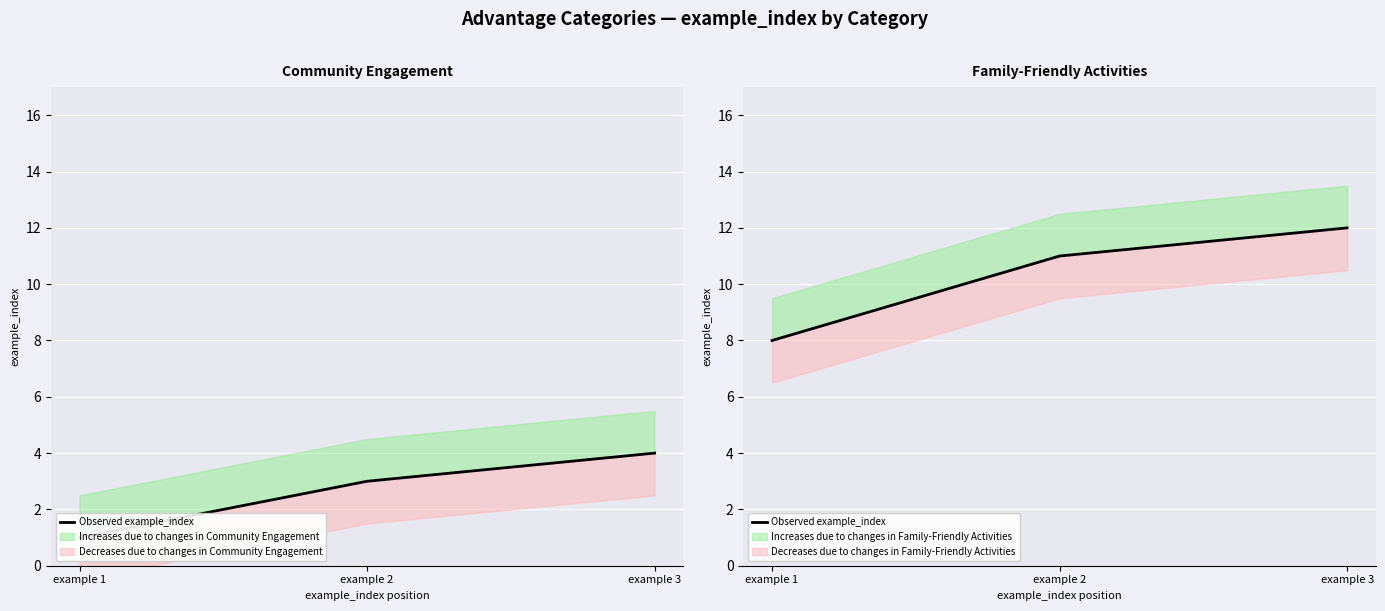

Is it true that the value at example 1 is 8?

True